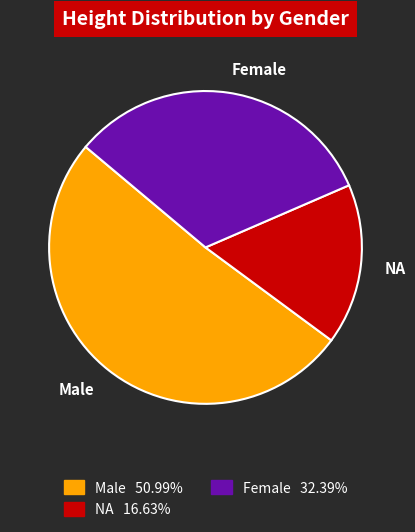

Rank the categories by value from highest to lowest.

Male, Female, NA